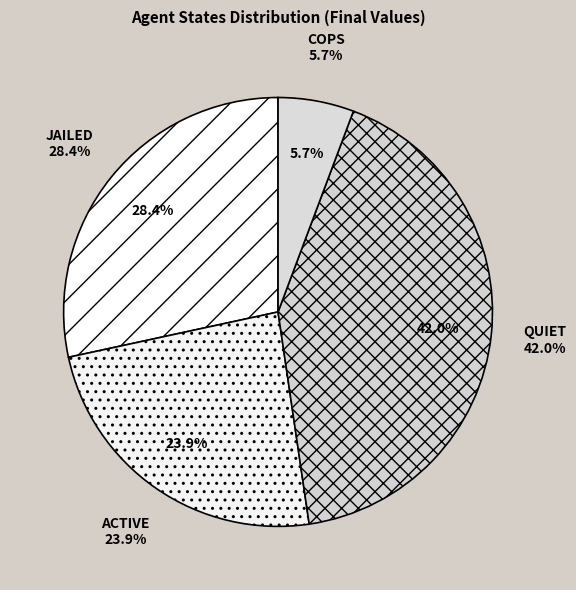

To the nearest percent, what is the average slice percentage?

25%